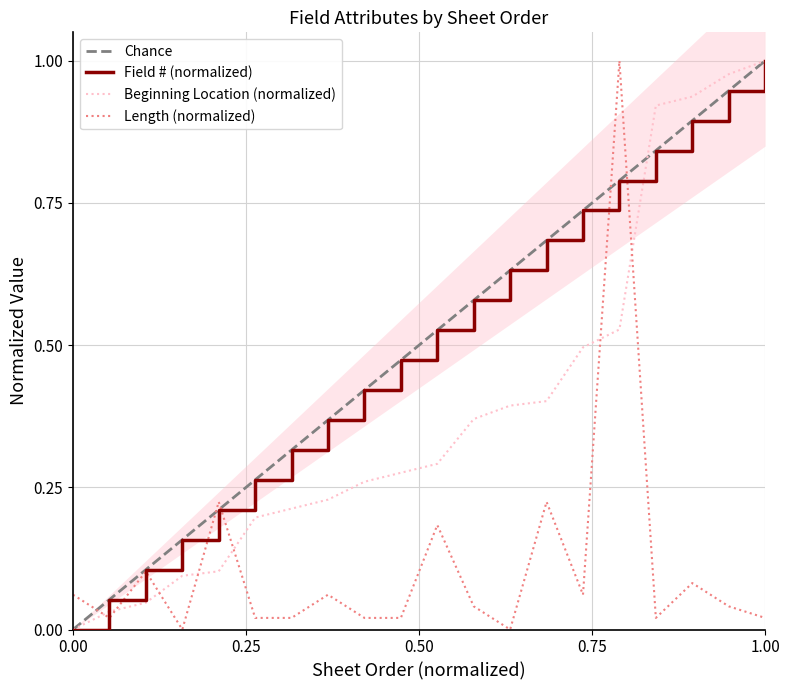

At how many categories does at least one series exceed 0?

20